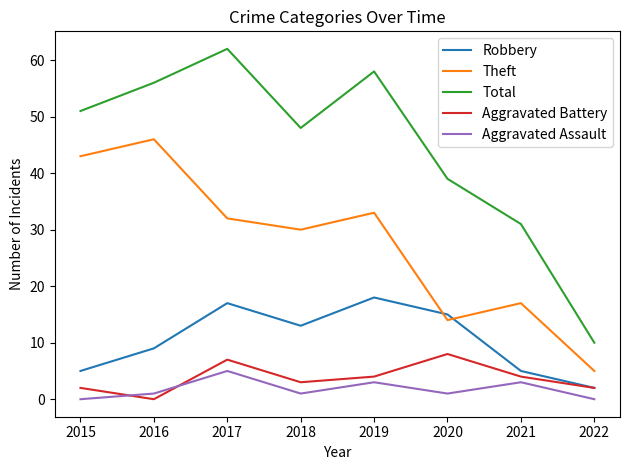

In Robbery, how many points are higher than both neighbors (excluding endpoints)?

2